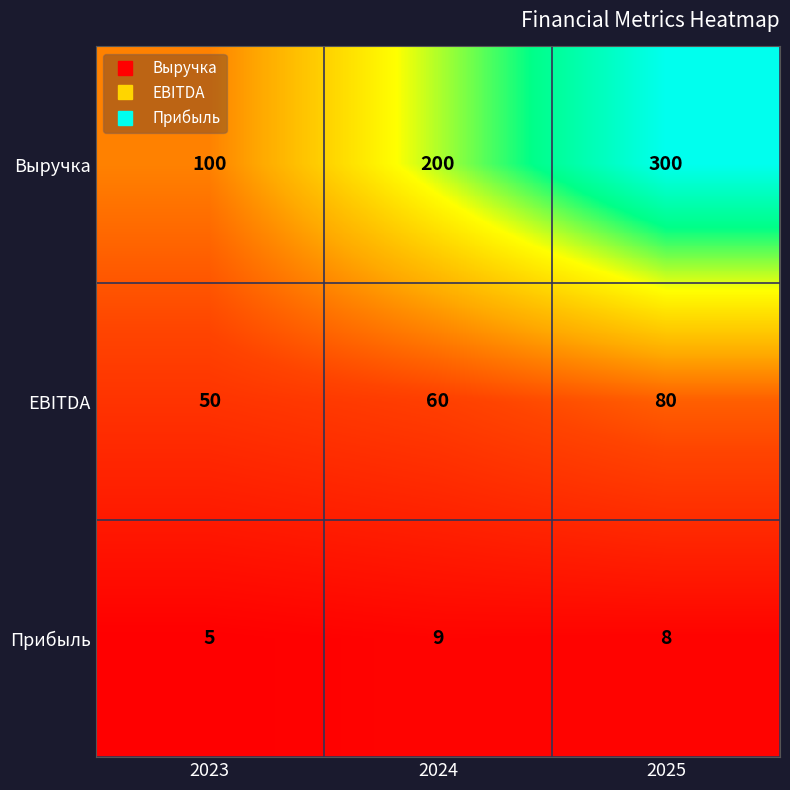

At which label does Прибыль first exceed 8?

2024